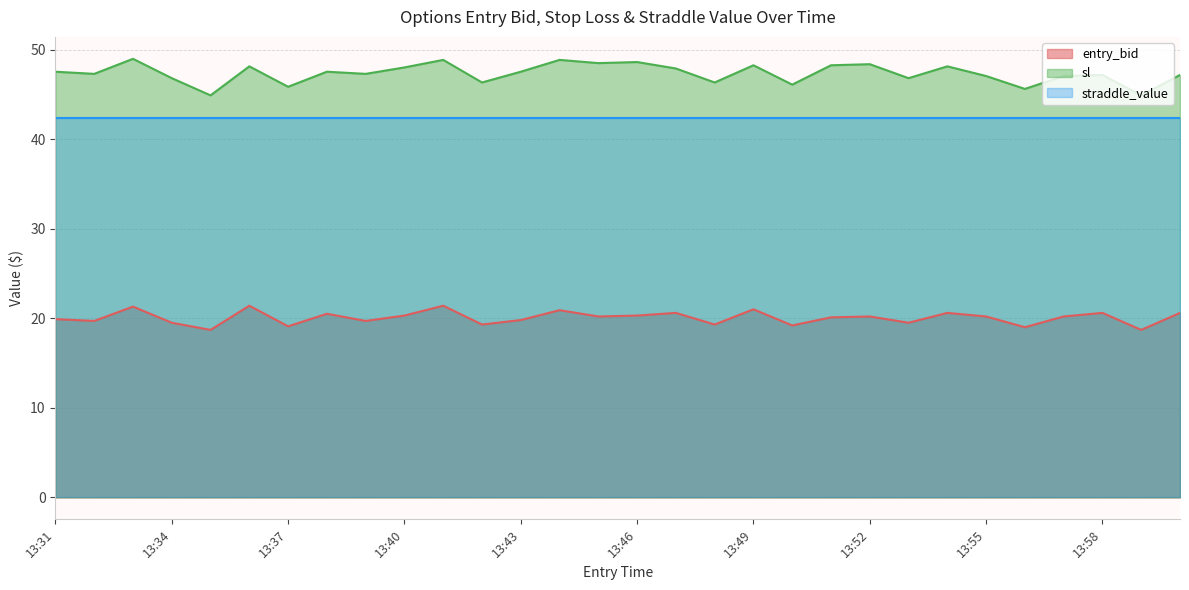

What is the difference between the sl values at 13:56 and 13:45?

2.9